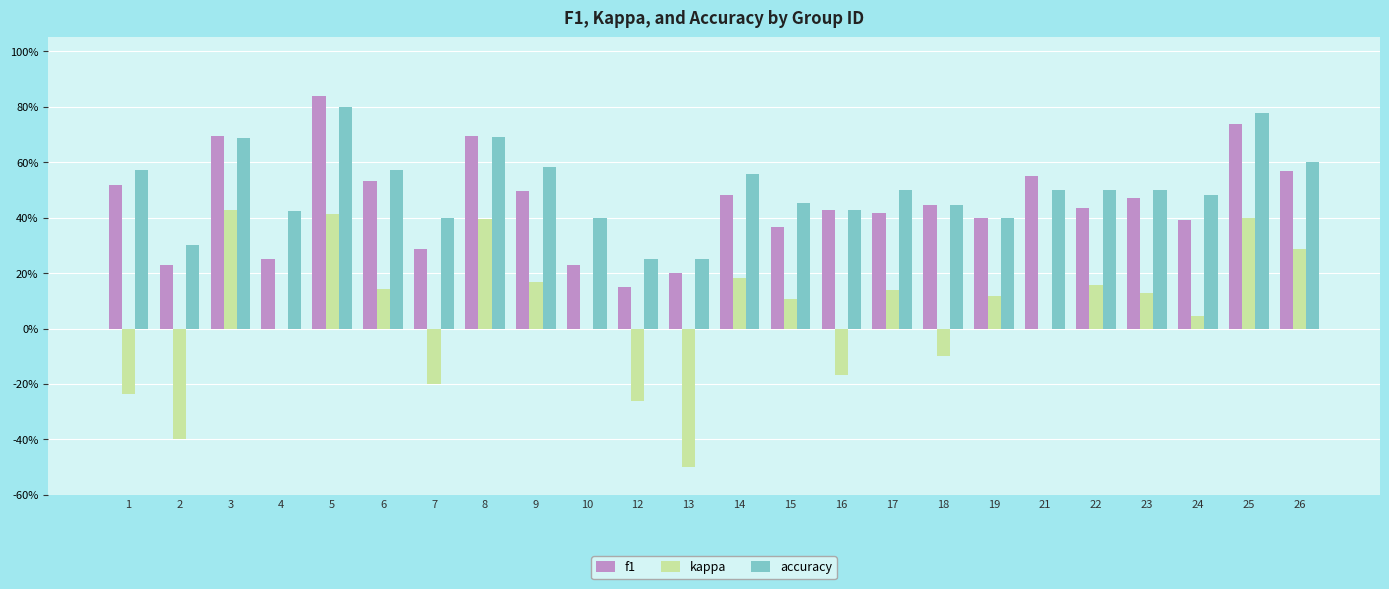

The value of kappa at 22 is 0.1. True or false?

False